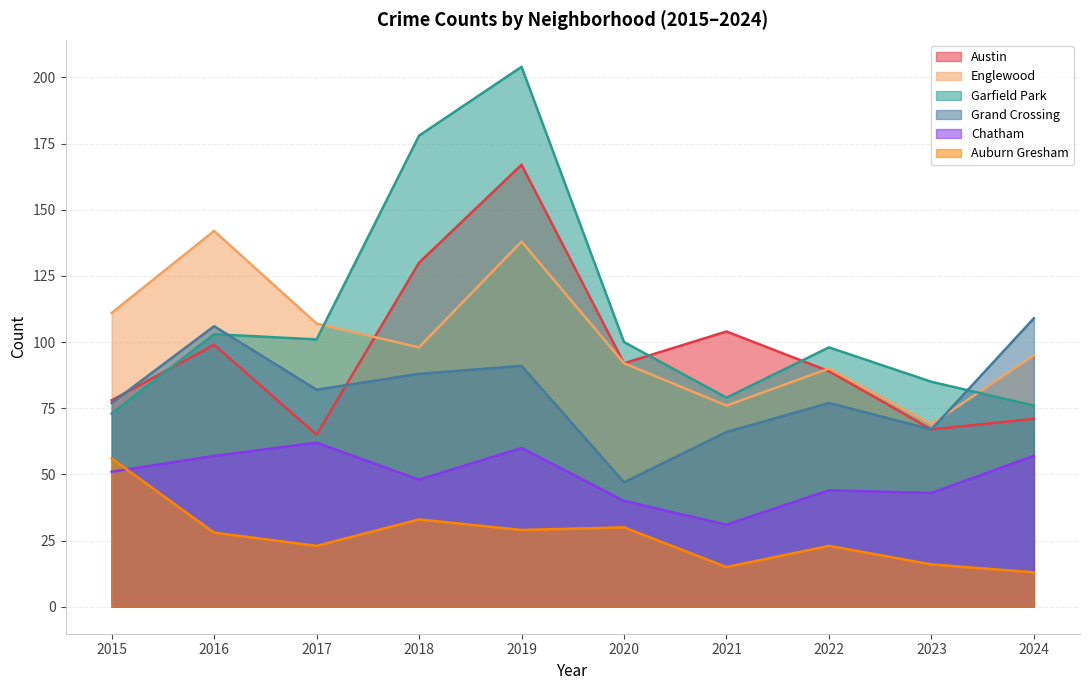

List the labels in order of Garfield Park value, smallest first.

2015, 2024, 2021, 2023, 2022, 2020, 2017, 2016, 2018, 2019